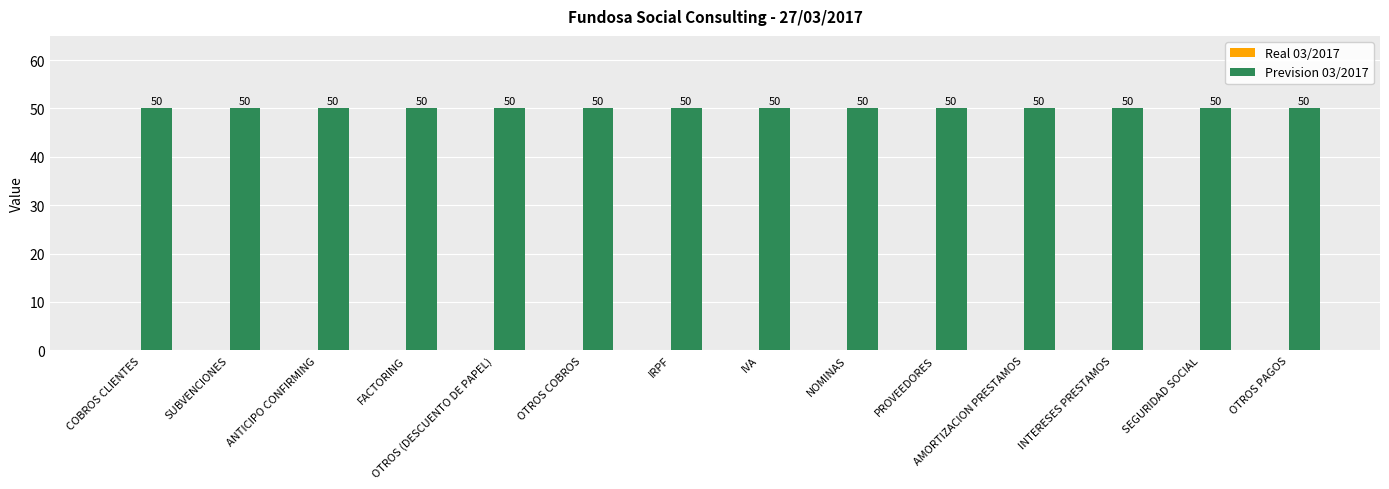

Reading left to right, what are all the values shown in this chart?

Real 03/2017: COBROS CLIENTES=0	SUBVENCIONES=0	ANTICIPO CONFIRMING=0	FACTORING=0	OTROS (DESCUENTO DE PAPEL)=0	OTROS COBROS=0	IRPF=0	IVA=0	NOMINAS=0	PROVEEDORES=0	AMORTIZACION PRESTAMOS=0	INTERESES PRESTAMOS=0	SEGURIDAD SOCIAL=0	OTROS PAGOS=0
Prevision 03/2017: COBROS CLIENTES=50	SUBVENCIONES=50	ANTICIPO CONFIRMING=50	FACTORING=50	OTROS (DESCUENTO DE PAPEL)=50	OTROS COBROS=50	IRPF=50	IVA=50	NOMINAS=50	PROVEEDORES=50	AMORTIZACION PRESTAMOS=50	INTERESES PRESTAMOS=50	SEGURIDAD SOCIAL=50	OTROS PAGOS=50